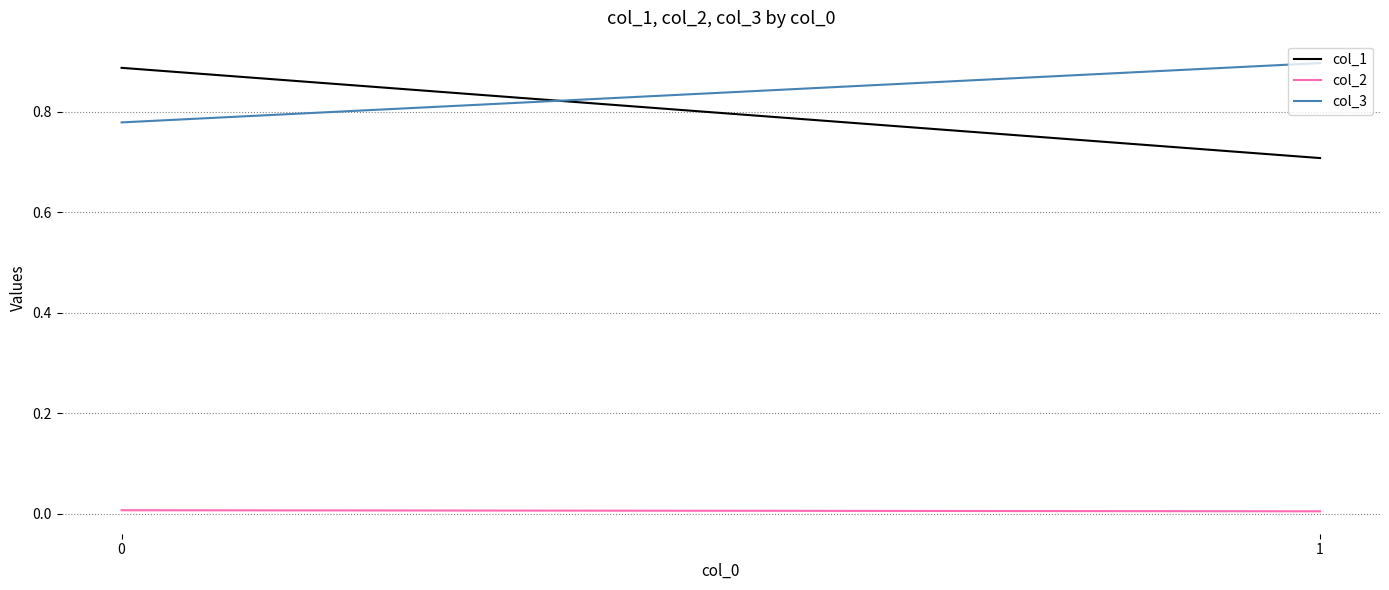

Is the value of col_2 at 1 greater than the value of col_3 at 0?

No